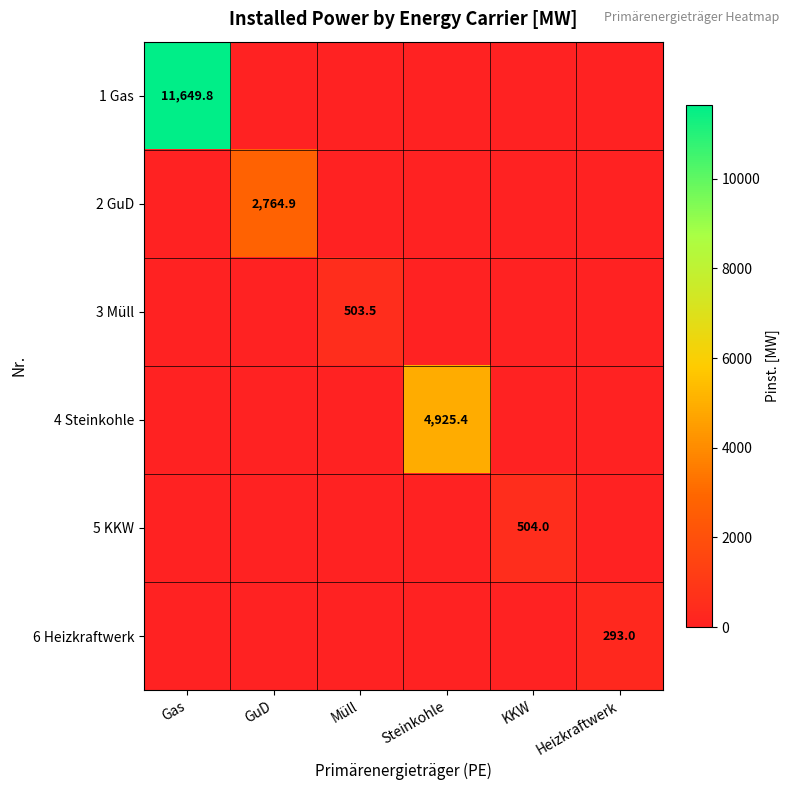

True or false: 3 Müll has a value of 503.5 at Müll.

True